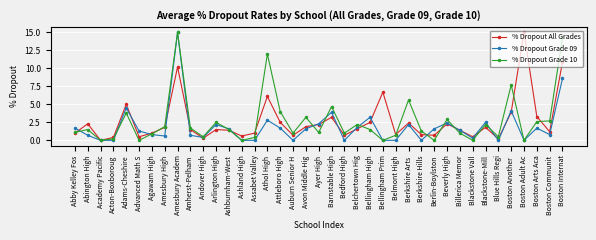

Is it true that % Dropout All Grades equals 2.3 at Beverly High?

True